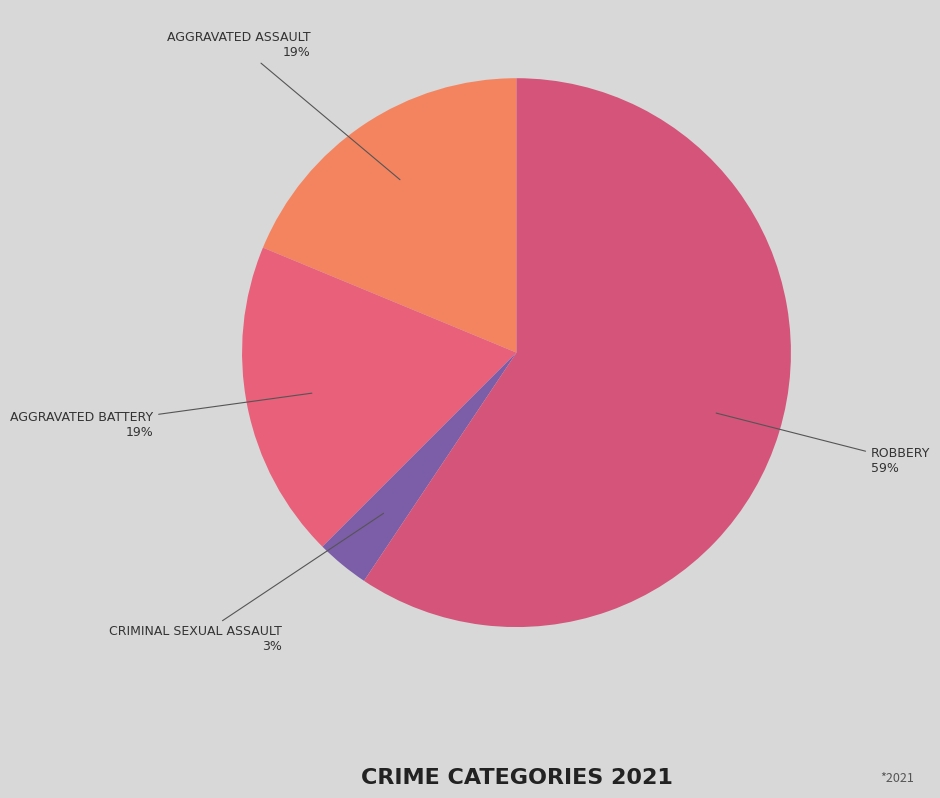

Count the number of slices in the pie.

4